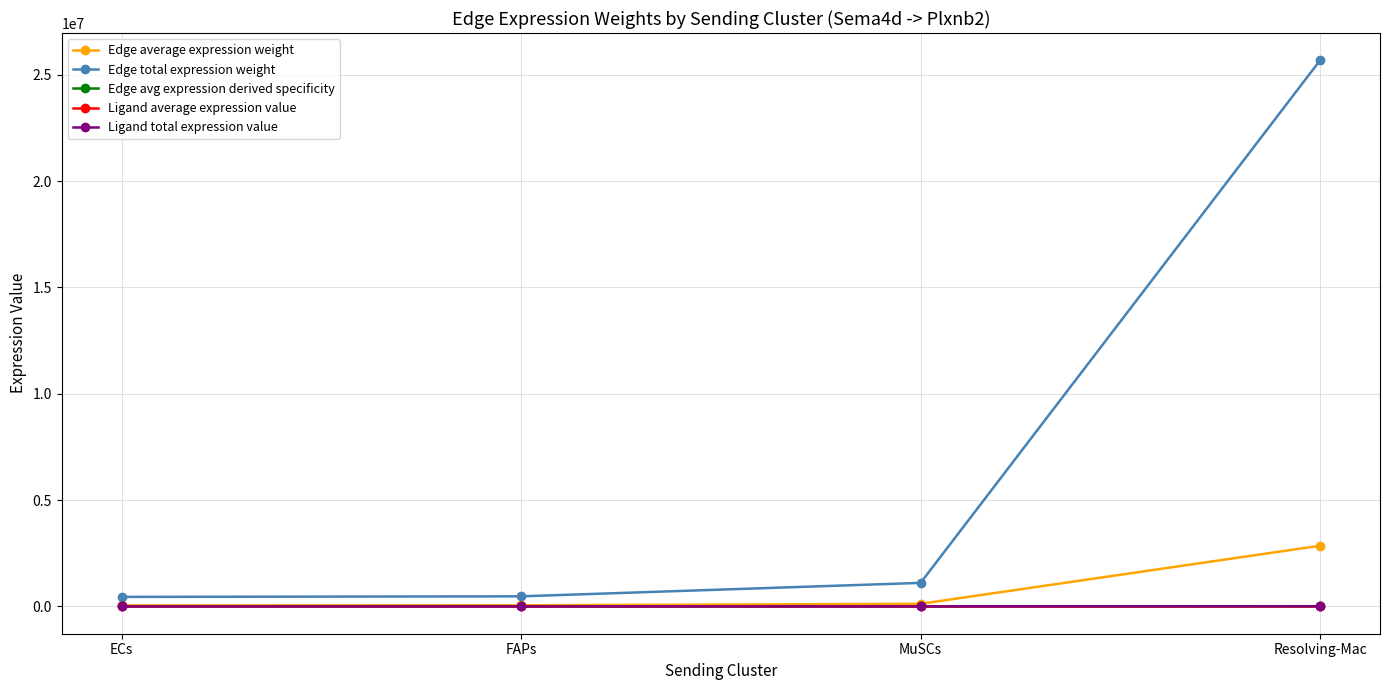

True or false: Ligand average expression value has more than 2 points higher than both neighbors.

False